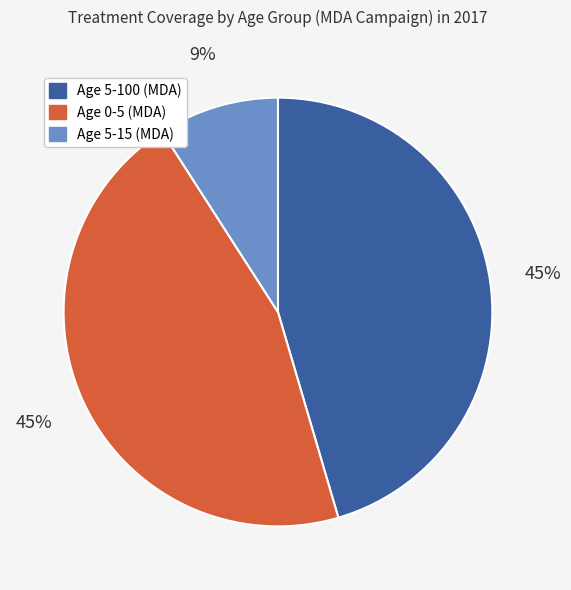

Which category has the smallest portion of the pie?

Age 5-15 (MDA)